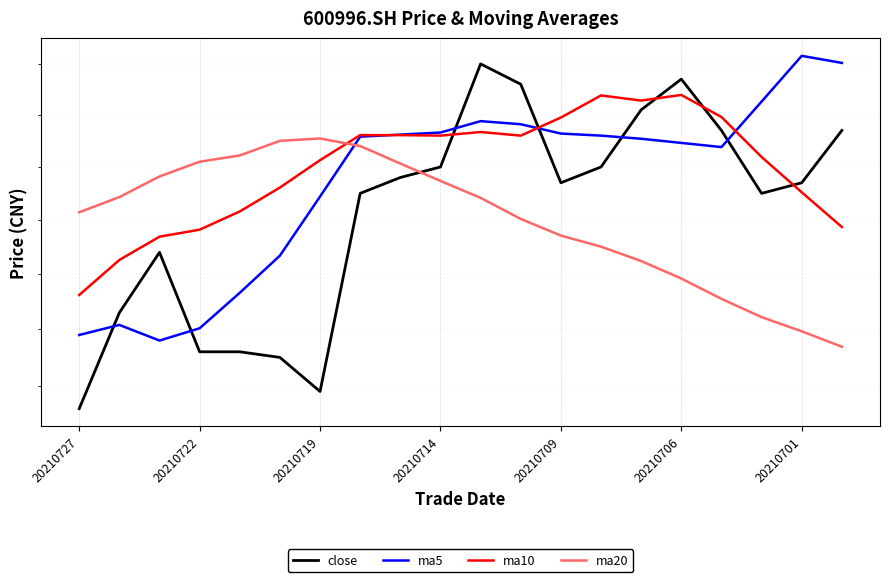

What is the difference between the maximum and second lowest values in the ma10 series?

0.3